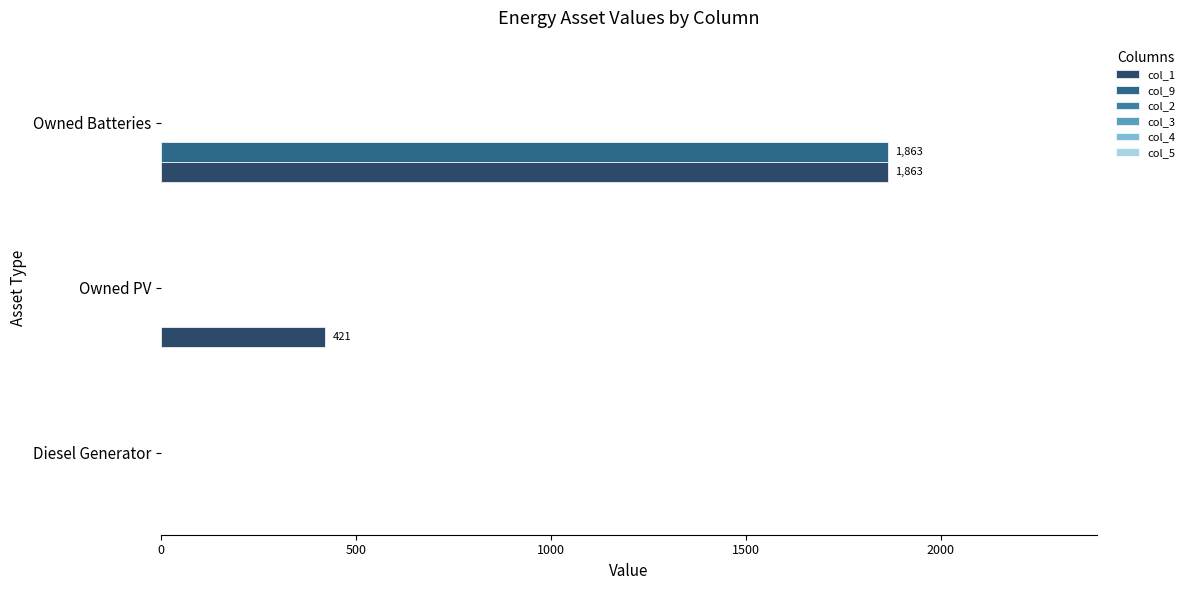

Which series has the largest total across all categories?

col_1